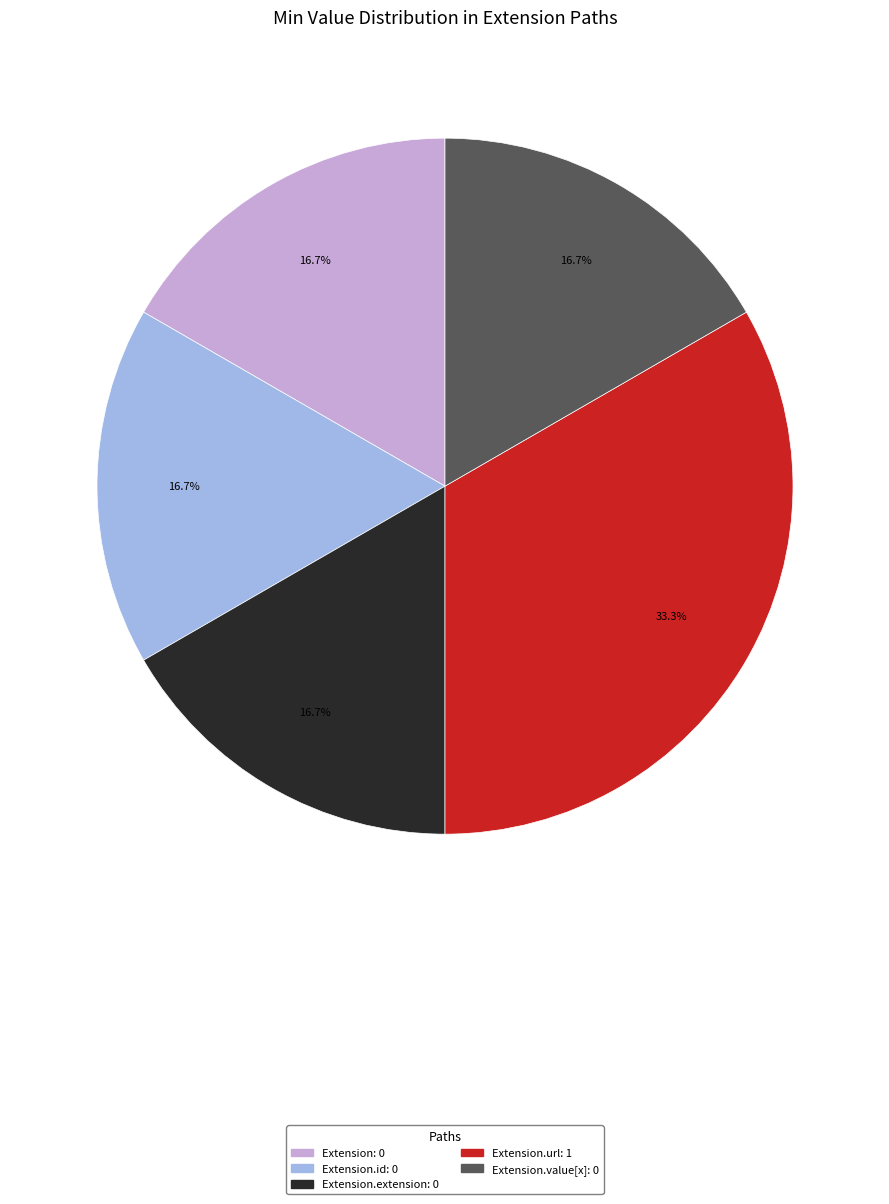

Is there a majority slice in this chart?

No